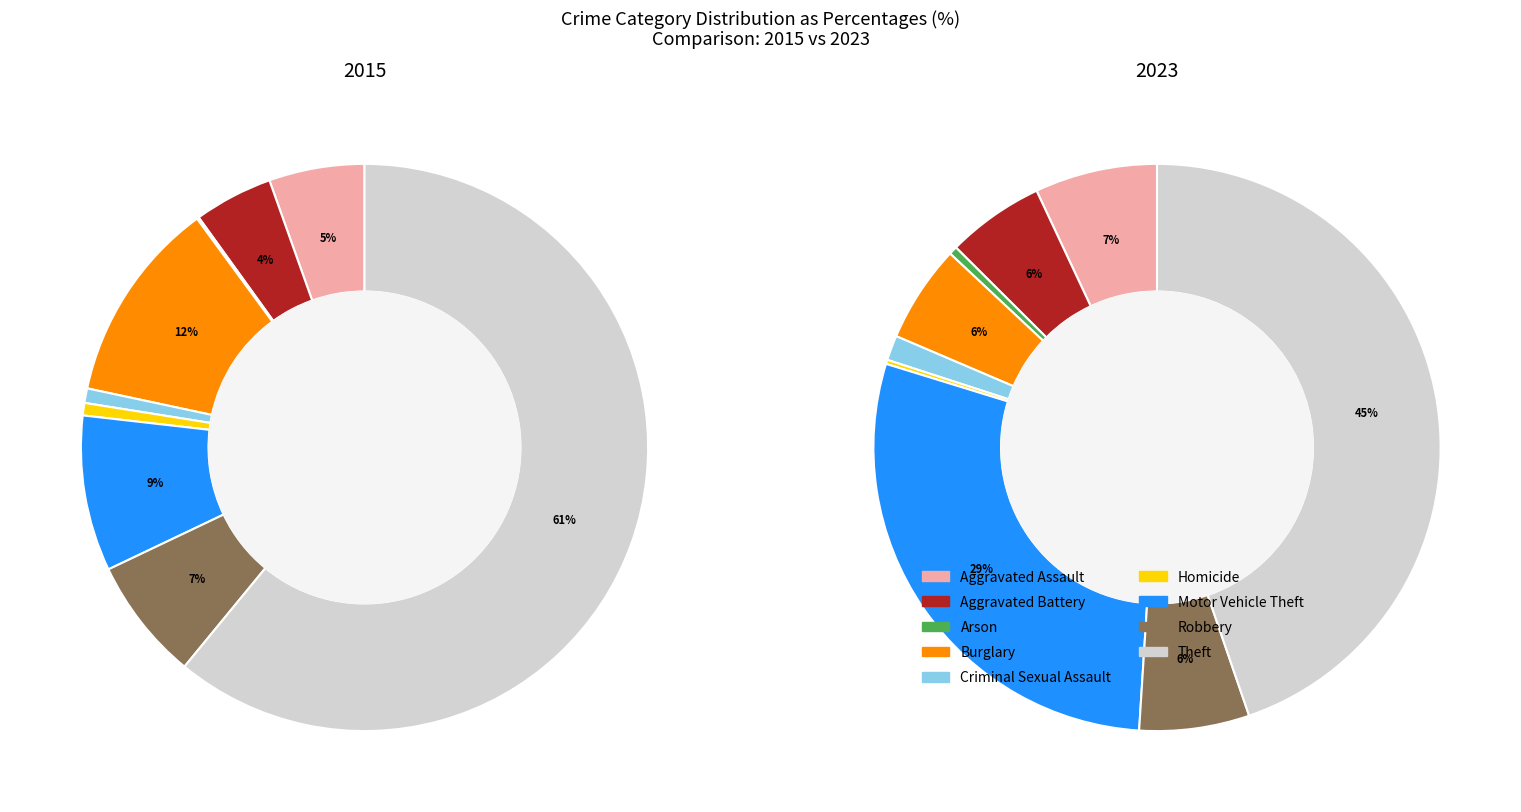

To the nearest percent, what is the difference between the largest and smallest slice percentages?

61%